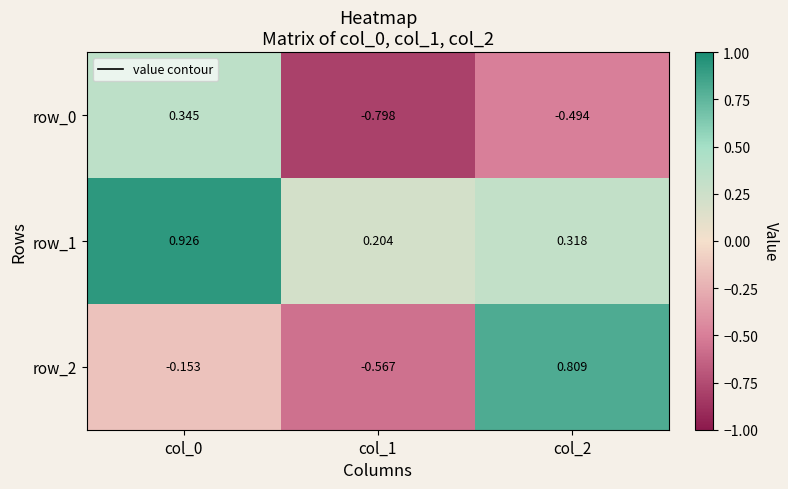

Is the value of row_2 at col_2 greater than the value of row_0 at col_0?

Yes